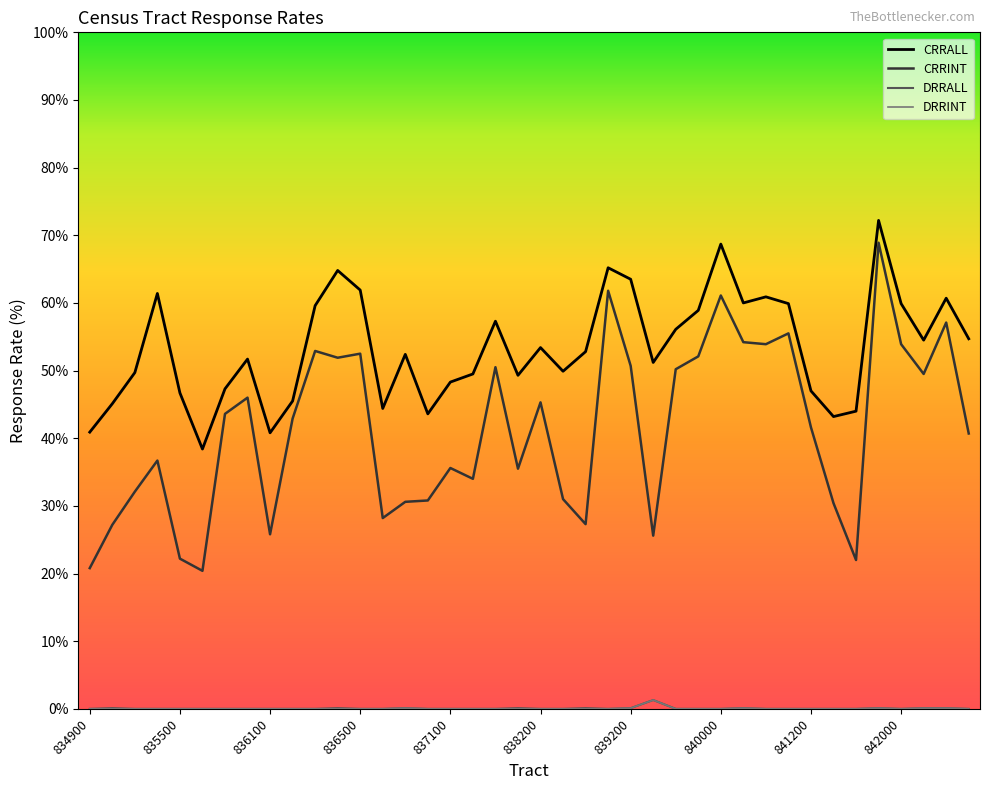

Reading left to right, what are all the values shown in this chart?

CRRALL: 40.9	45.1	49.7	61.4	46.7	38.4	47.3	51.7	40.8	45.5	59.6	64.8	61.9	44.4	52.4	43.6	48.3	49.5	57.3	49.3	53.4	49.9	52.8	65.2	63.5	51.2	56.1	58.9	68.7	60.0	60.9	59.9	47.0	43.2	44.0	72.2	59.9	54.5	60.7	54.7
CRRINT: 20.8	27.2	32.1	36.7	22.2	20.4	43.6	46.0	25.8	42.9	52.9	51.9	52.5	28.2	30.6	30.8	35.6	34.0	50.5	35.5	45.3	31.0	27.3	61.8	50.7	25.6	50.2	52.1	61.1	54.2	53.9	55.5	41.6	30.4	22.0	68.9	53.9	49.5	57.1	40.7
DRRALL: 0.0	0.1	0.0	0.0	0.0	0.0	0.0	0.0	0.0	0.0	0.0	0.1	0.0	0.0	0.1	0.0	0.0	0.0	0.0	0.1	0.0	0.0	0.1	0.0	0.1	1.3	0.0	0.0	0.0	0.1	0.0	0.0	0.0	0.0	0.0	0.1	0.0	0.1	0.1	0.0
DRRINT: 0.0	0.0	0.0	0.0	0.0	0.0	0.0	0.0	0.0	0.0	0.0	0.0	0.0	0.0	0.1	0.0	0.0	0.0	0.0	0.0	0.0	0.0	0.0	0.0	0.1	1.3	0.0	0.0	0.0	0.1	0.0	0.0	0.0	0.0	0.0	0.1	0.0	0.1	0.1	0.0